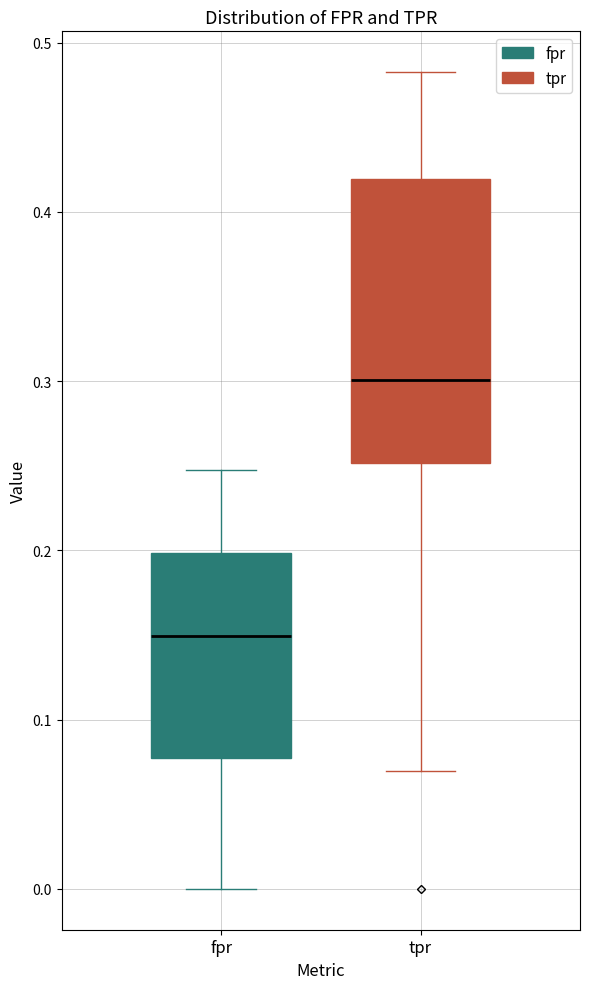

Comparing the boxes themselves (not the whiskers), which one is the tallest?

tpr